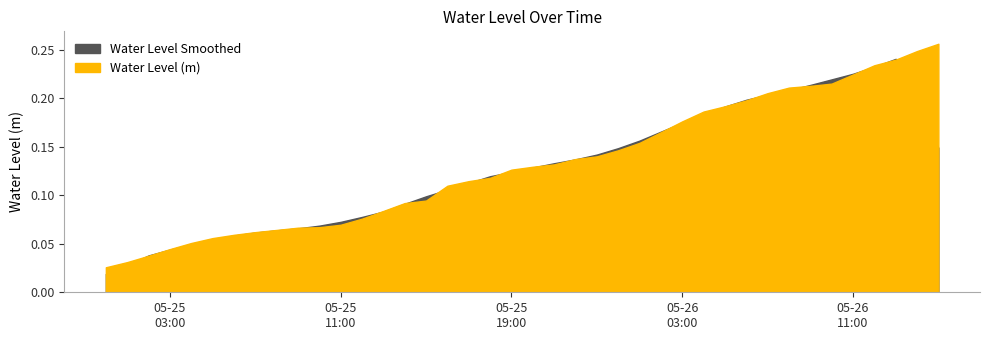

What value does the data have at 2024-05-26 09:00:00?

0.2